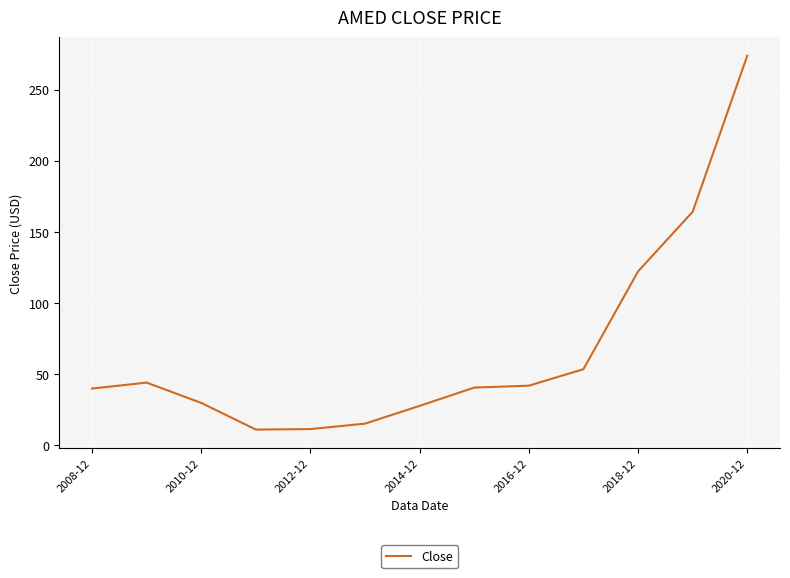

What is the difference between the maximum and minimum values?

262.9